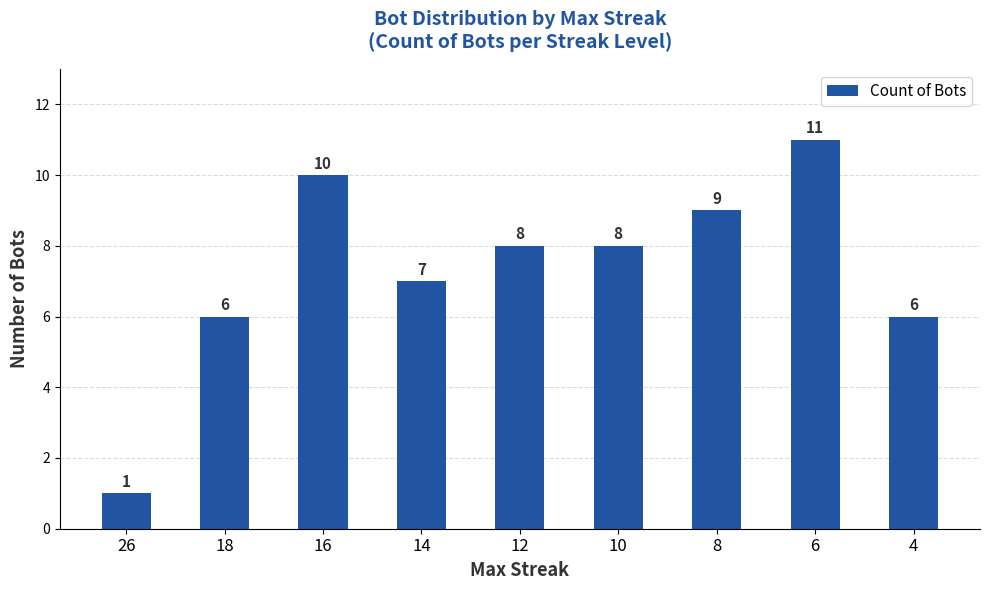

Reading left to right, transcribe all the data shown in this chart.

1	6	10	7	8	8	9	11	6